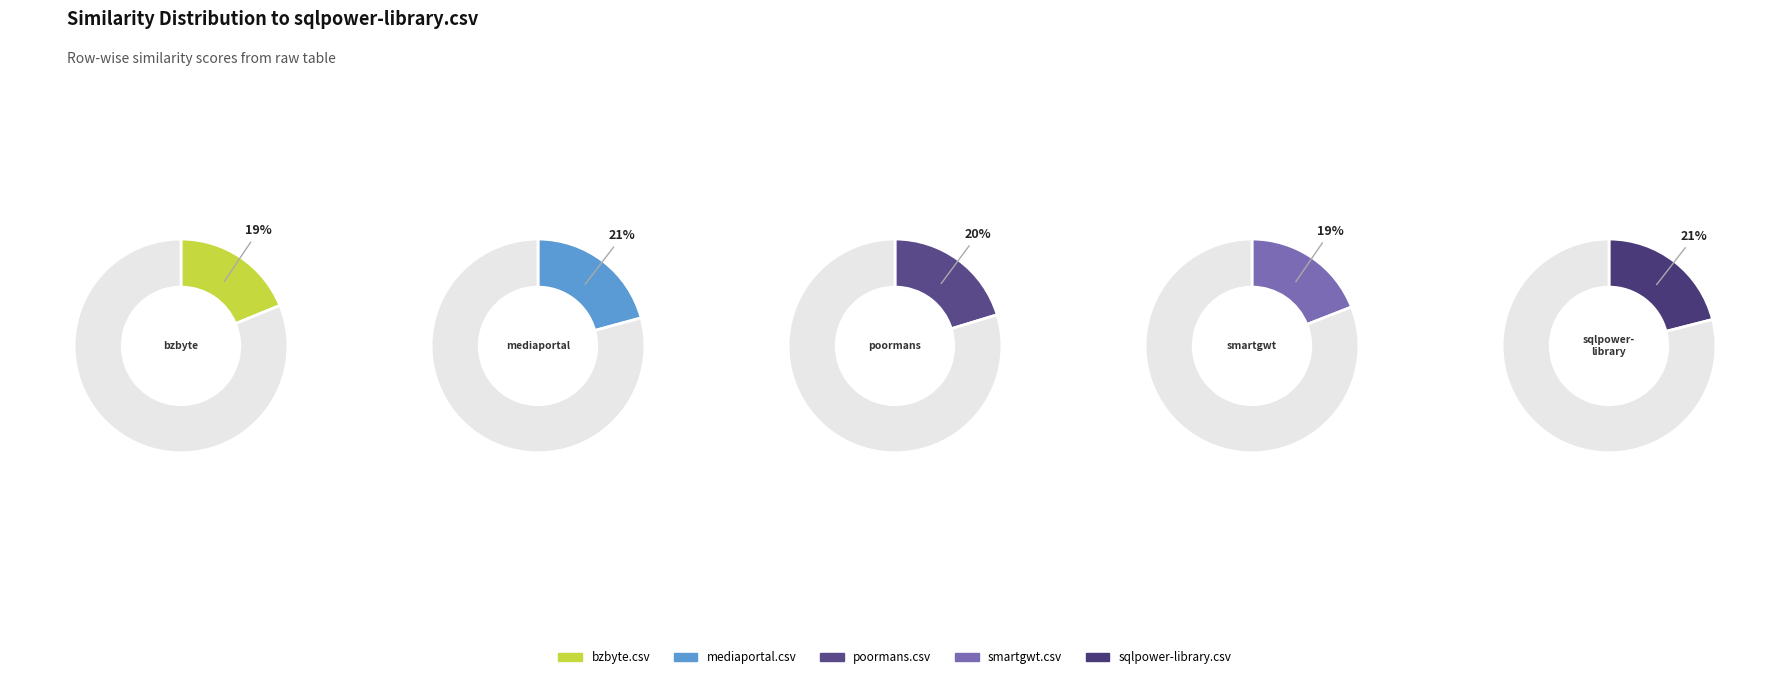

Which slice is the smallest?

bzbyte.csv